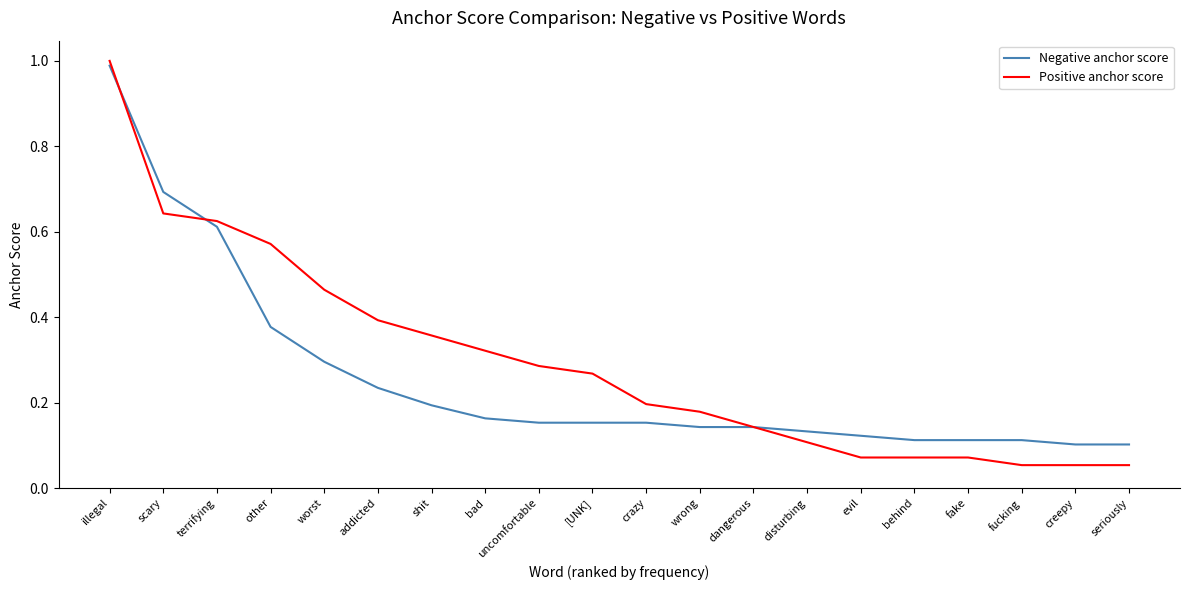

Which series ends up on top after the final intersection of Negative anchor score and Positive anchor score?

Negative anchor score